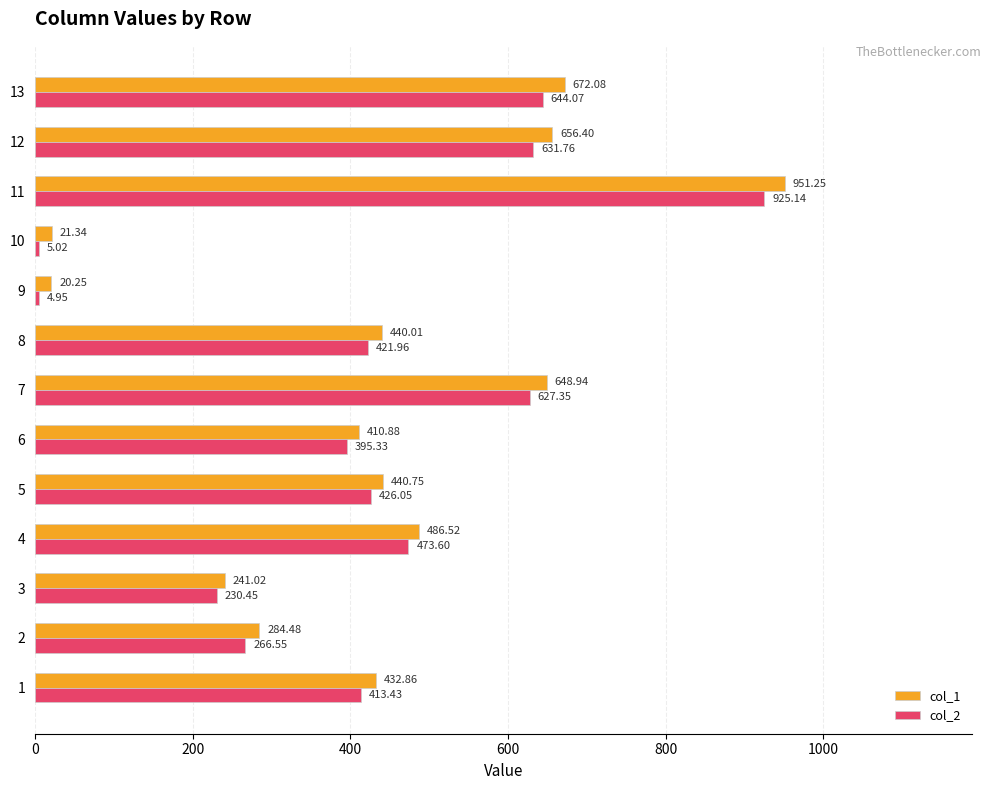

What is the difference between the maximum and second lowest values in the col_2 series?

920.1